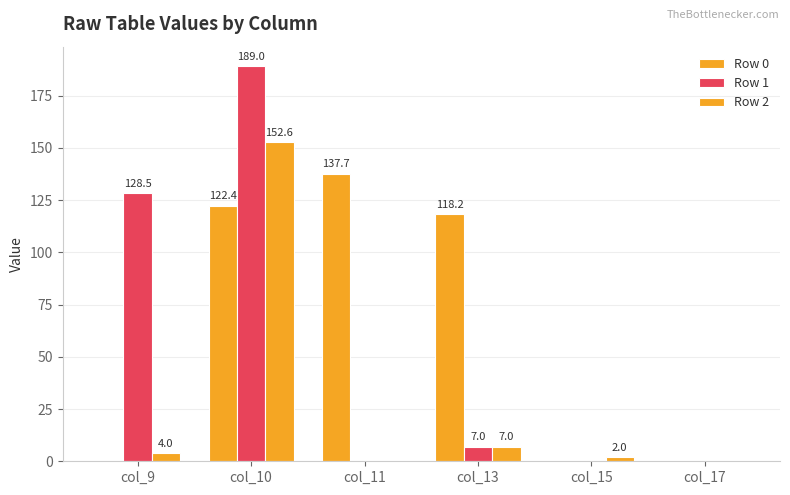

Which label corresponds to the smallest value in the chart?

col_9